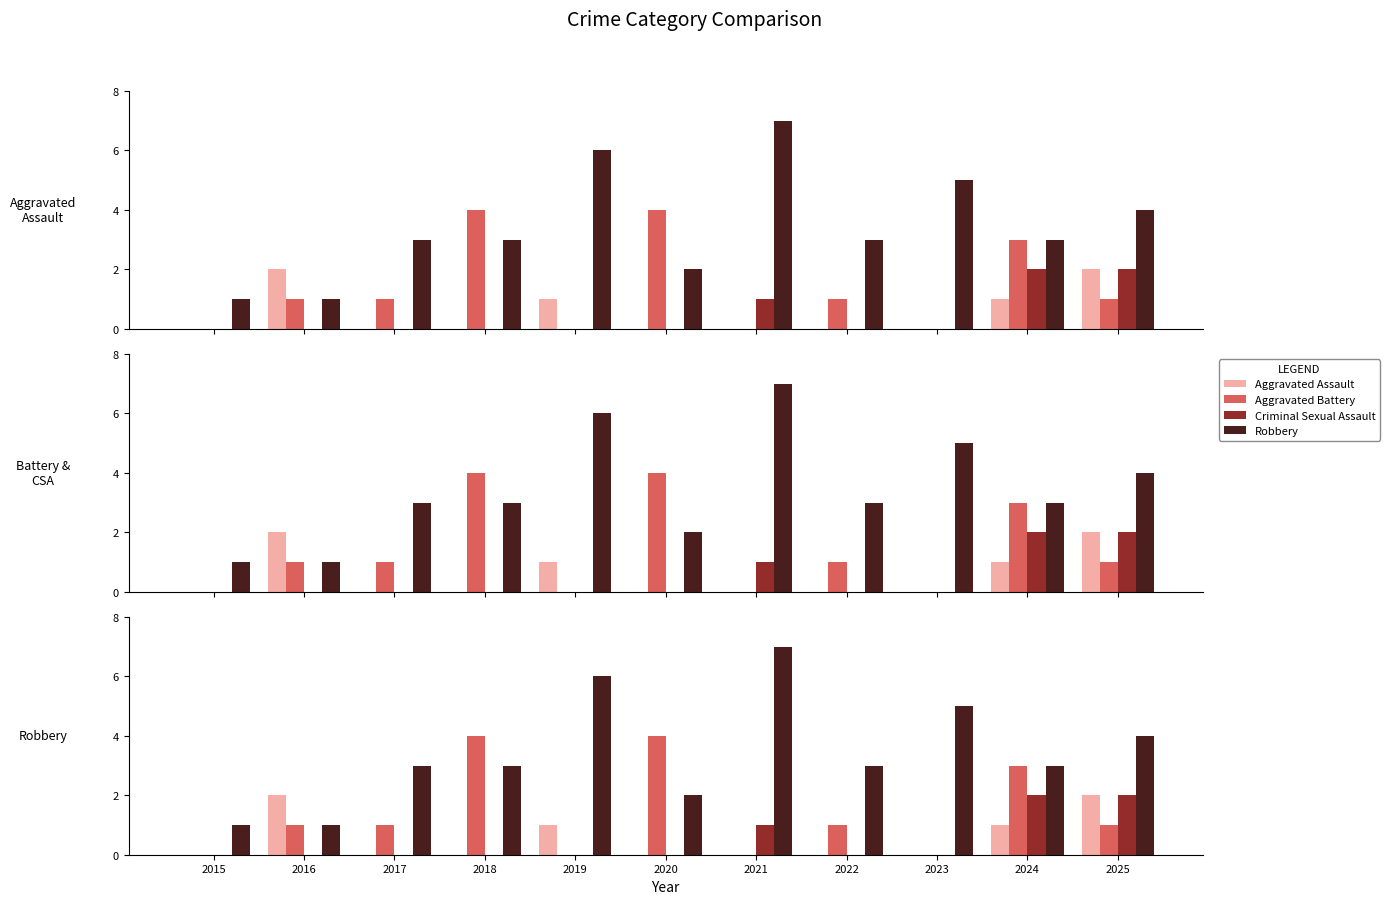

At which label does Robbery first exceed 3?

2019